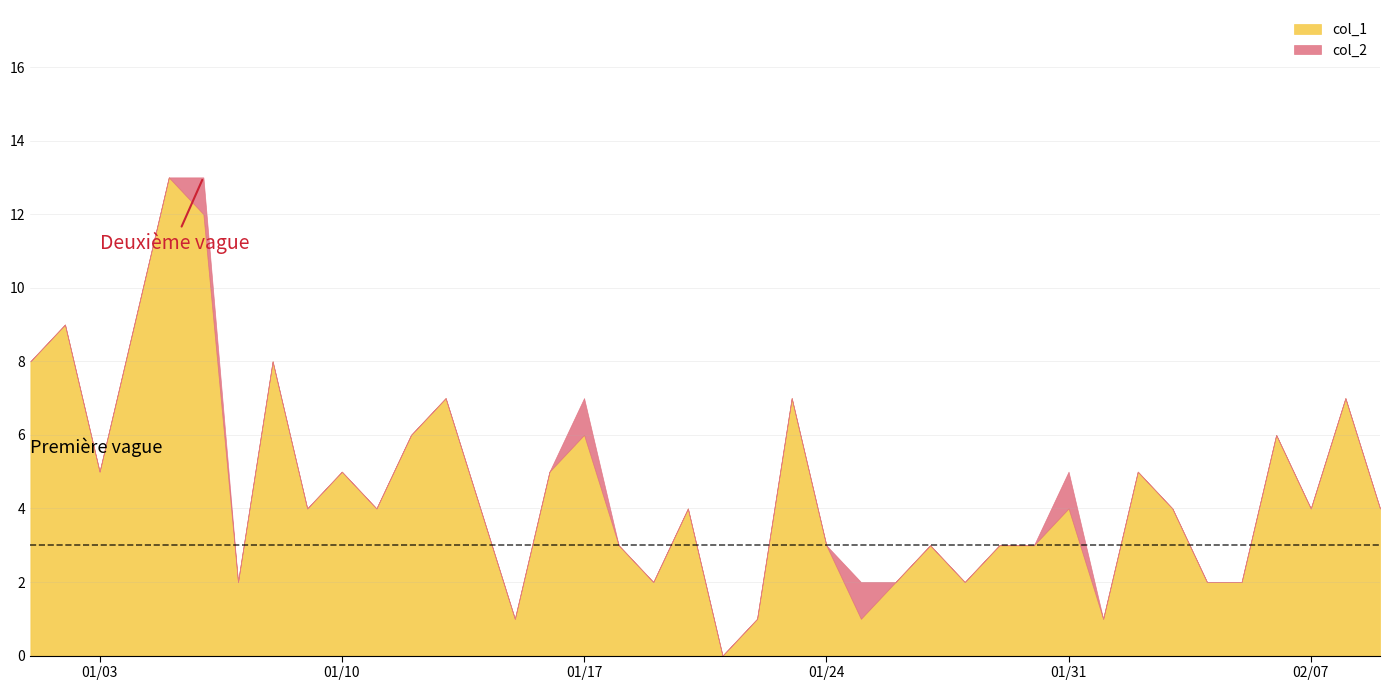

Rank the categories by col_1 value from lowest to highest.

20, 14, 21, 24, 31, 6, 18, 25, 27, 34, 35, 17, 23, 26, 28, 29, 8, 10, 13, 19, 30, 33, 37, 39, 2, 9, 15, 32, 11, 16, 36, 12, 22, 38, 0, 7, 1, 3, 5, 4